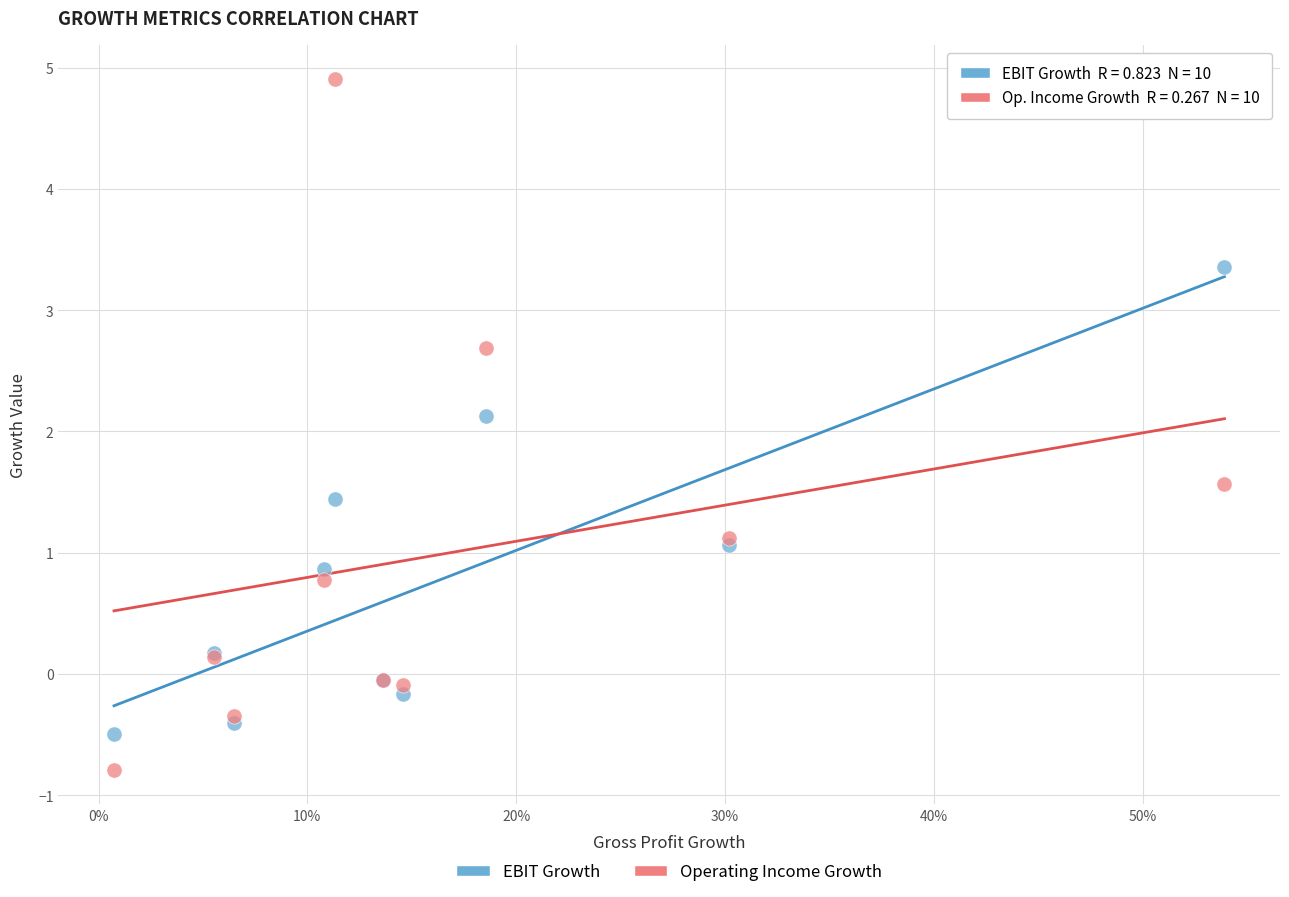

In the Operating Income Growth series, what Y value is closest to 2?

1.6